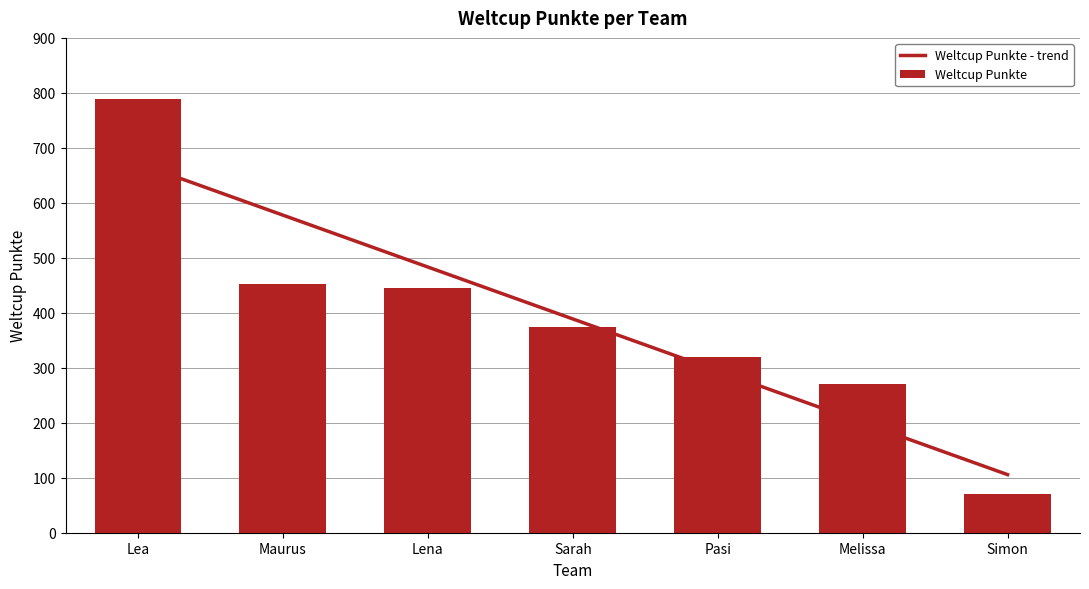

What is the change in value from Maurus to Pasi?

-133